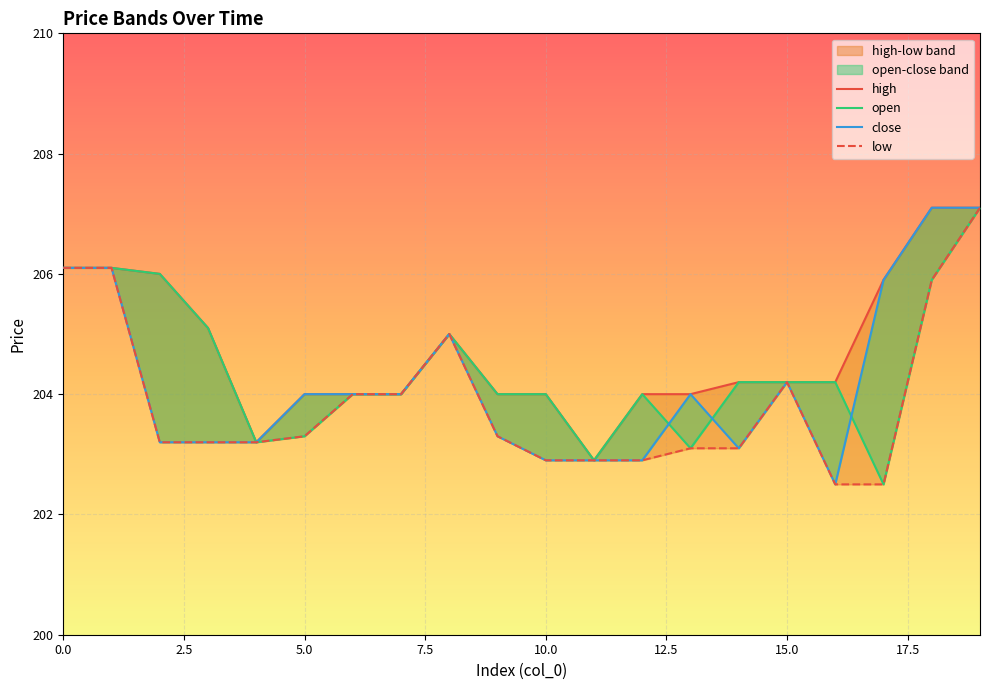

What is the label of the 3rd point from the right?

17